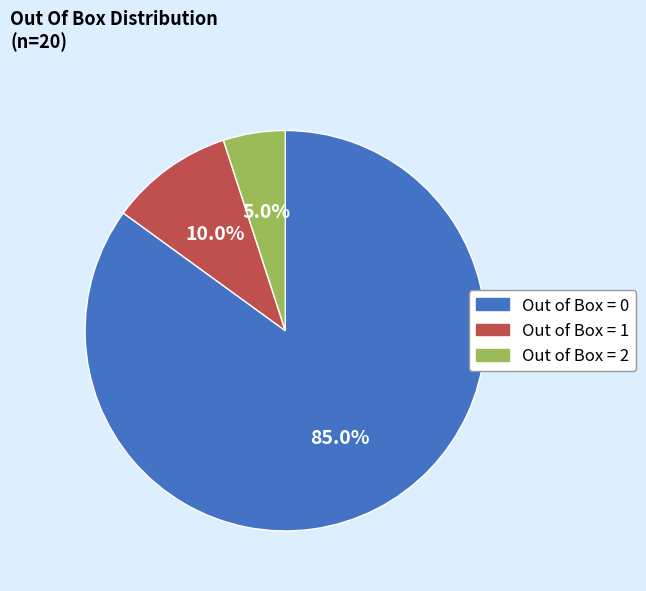

Count the number of slices in the pie.

3